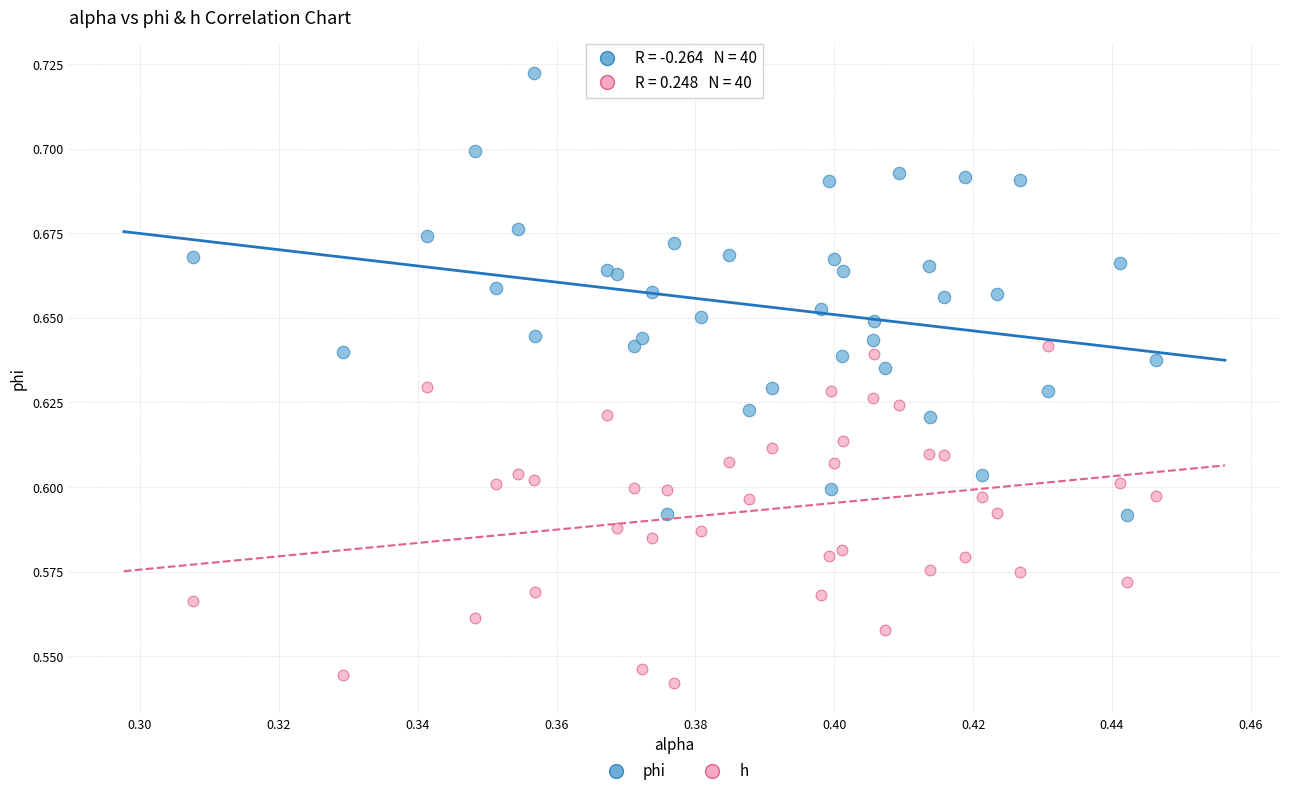

Which series has the widest spread of Y values?

phi